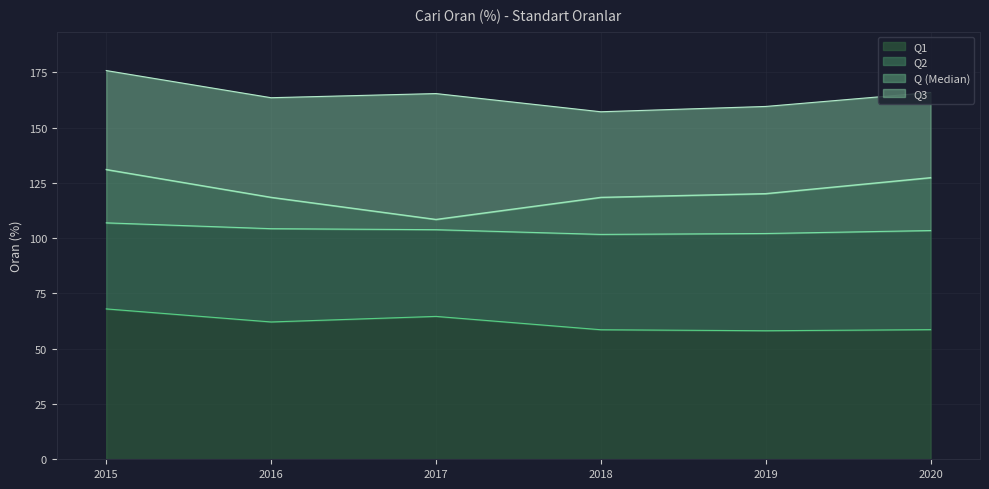

Is the value of Q3 at 2019 greater than the value of Q2 at 2020?

Yes